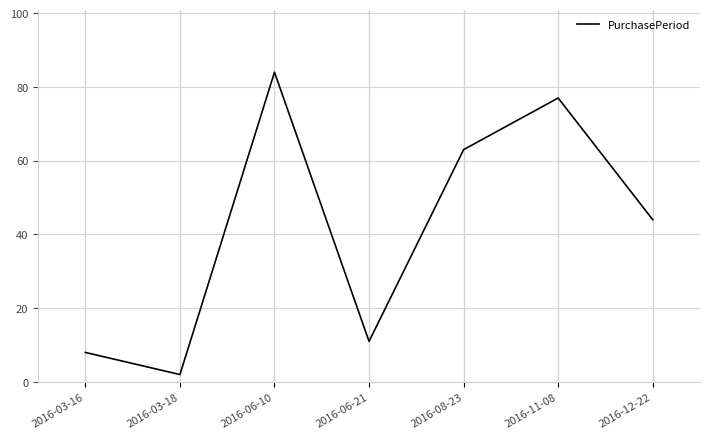

What is the sum of the values at 2016-03-18 and 2016-11-08?

79